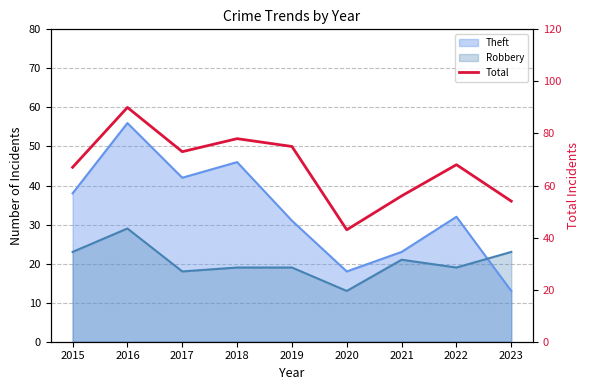

Reading right to left, transcribe all the data shown in this chart.

54	68	56	43	75	78	73	90	67